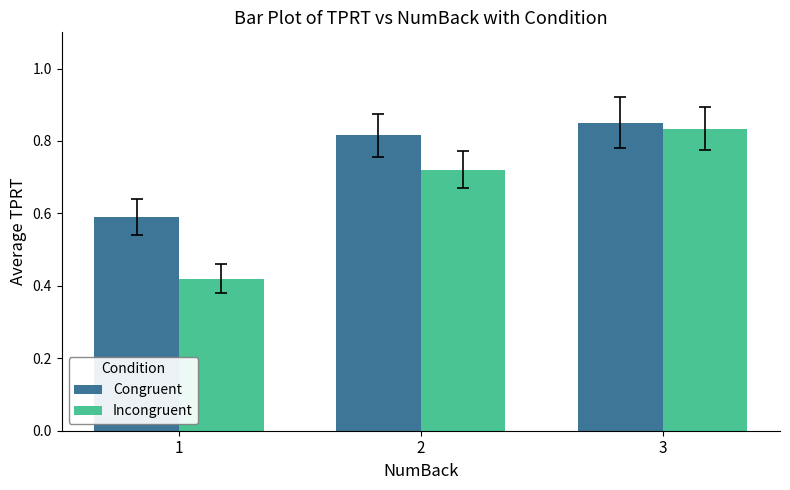

Rank the series by their maximum value, from highest to lowest.

Congruent, Incongruent